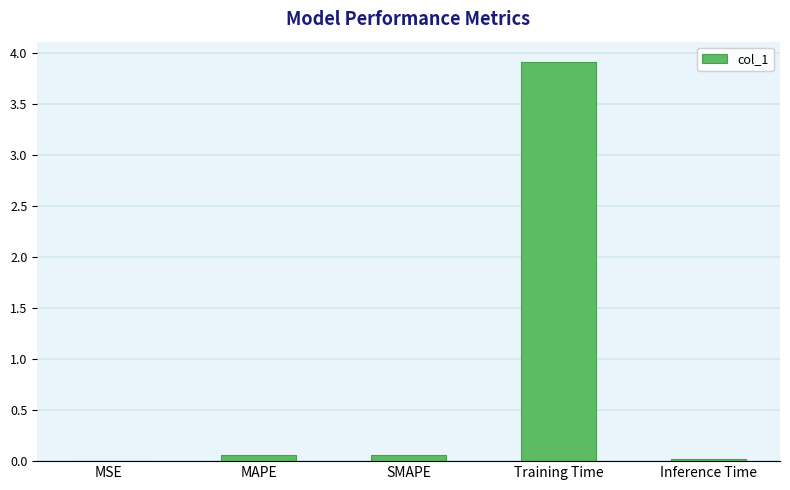

Which has a higher value, Training Time or SMAPE?

Training Time